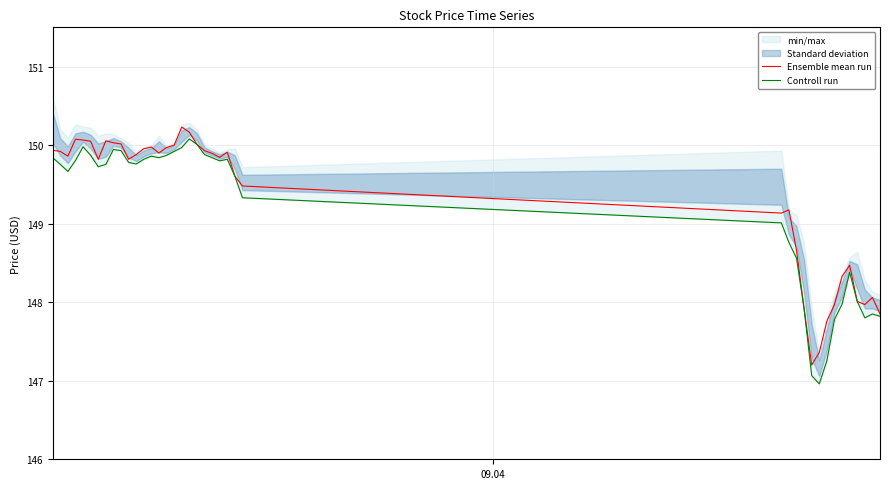

What is the minimum value for Ensemble mean run?

147.2